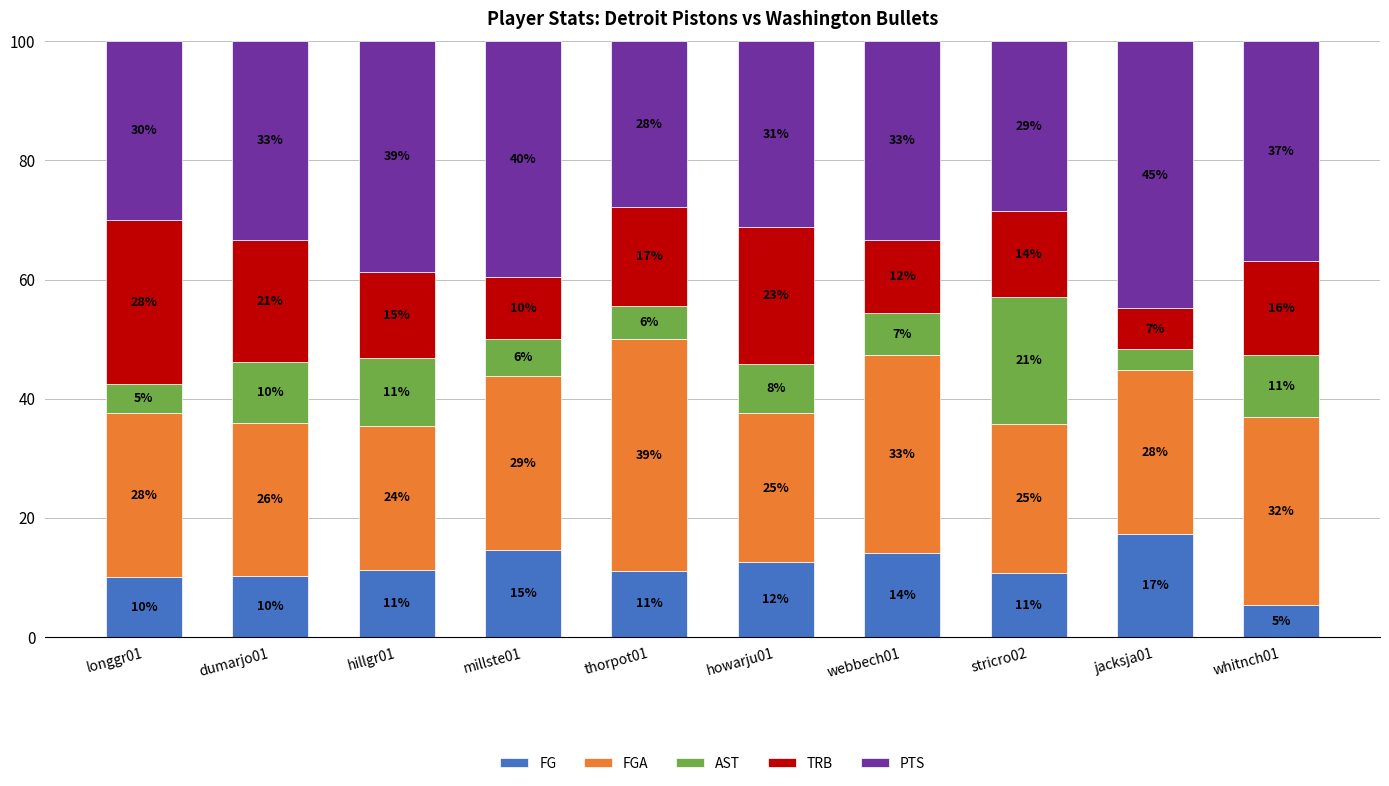

Does the chart contain any negative values?

No